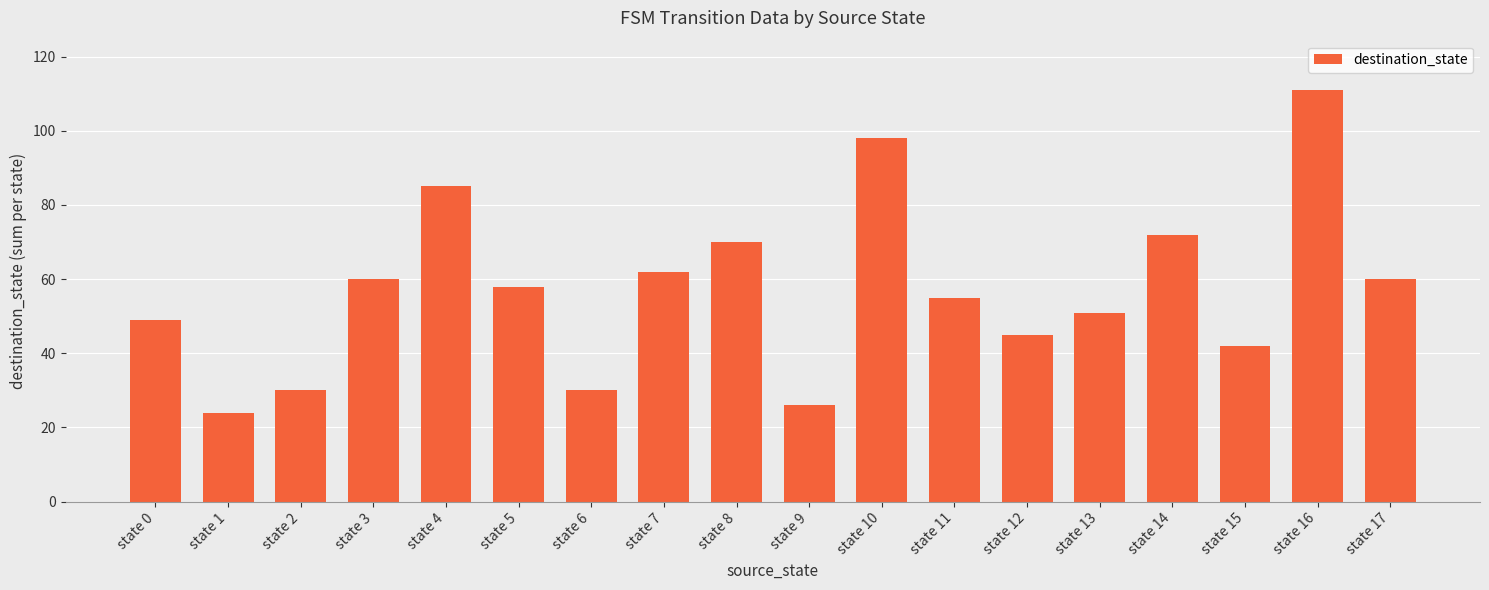

What is the change in value from state 5 to state 17?

+2